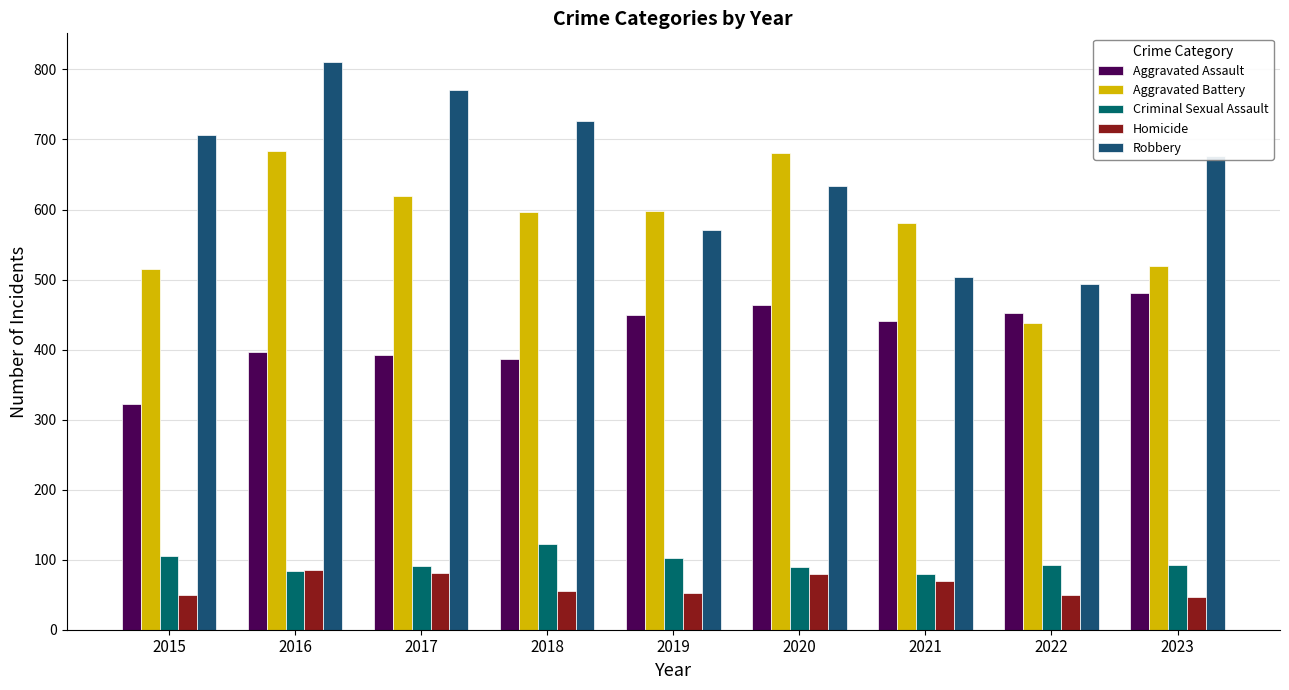

How many distinct data groups are displayed?

5